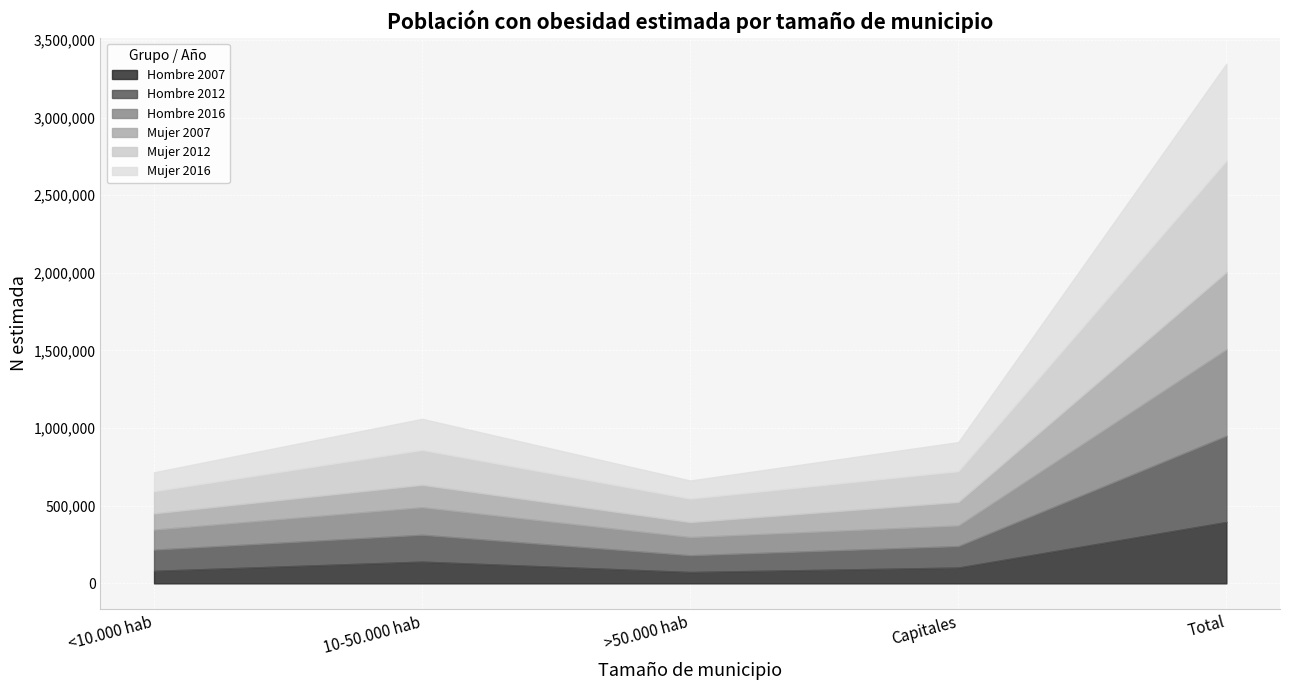

True or false: Mujer 2007 and Hombre 2007 cross at least once.

False